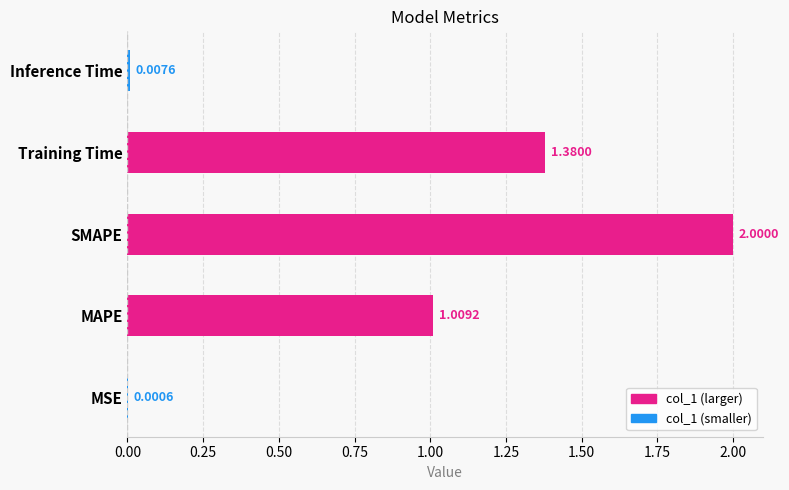

What is the sum of all values?

4.4